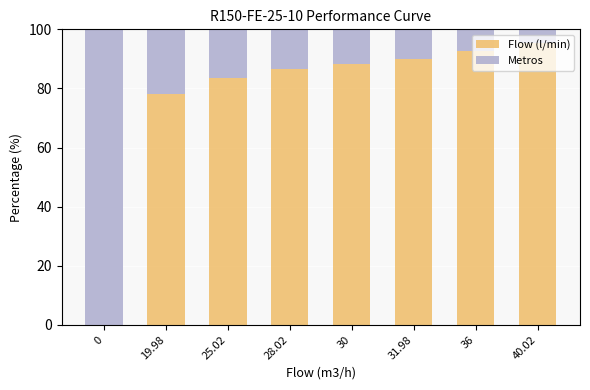

Which category has the highest value in the Flow (l/min) series?

40.02